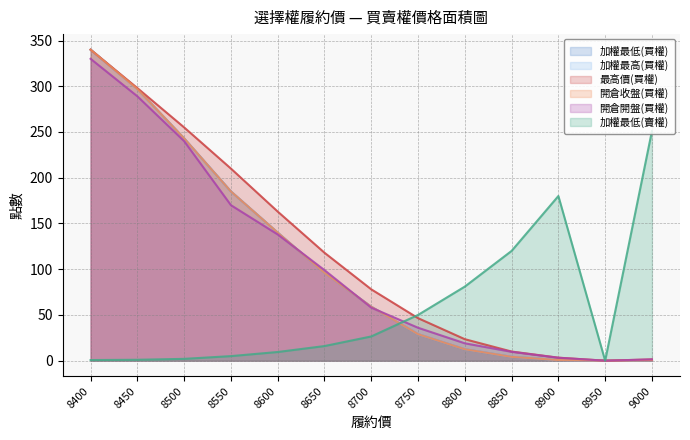

True or false: 加權最高(買權) and 加權最低(買權) intersect in this chart.

False